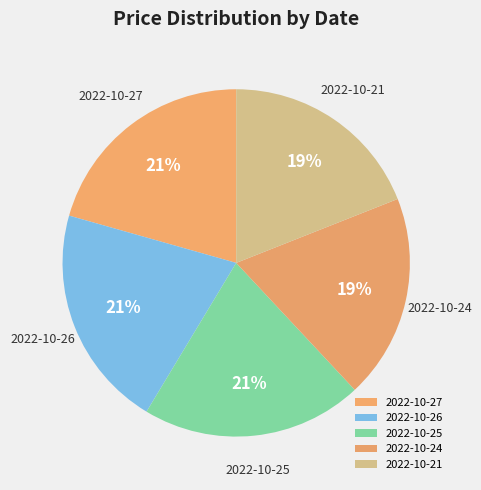

The 2022-10-25 slice represents 21% of the pie. True or false?

True